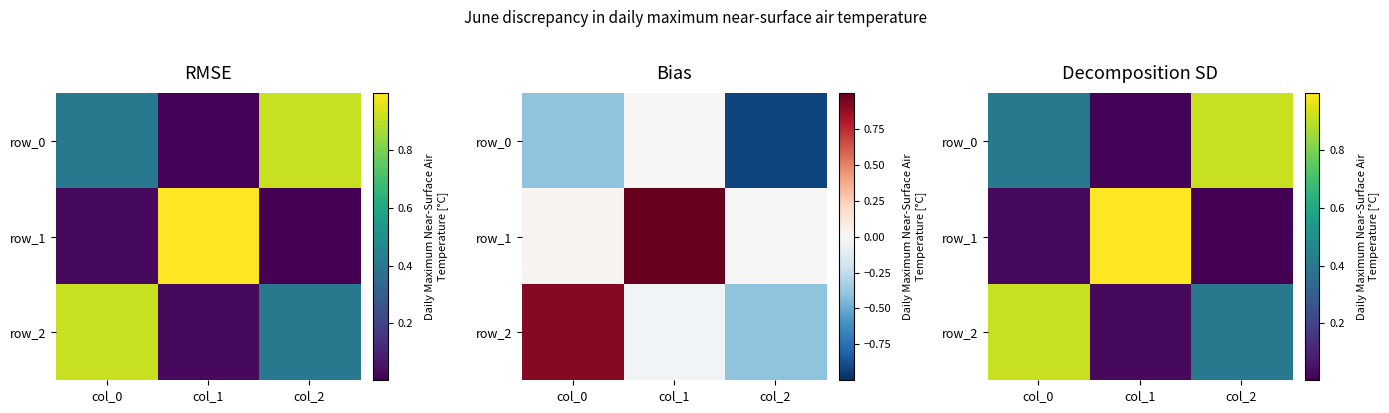

Rank the series by their maximum value, from lowest to highest.

row_2, row_0, row_1